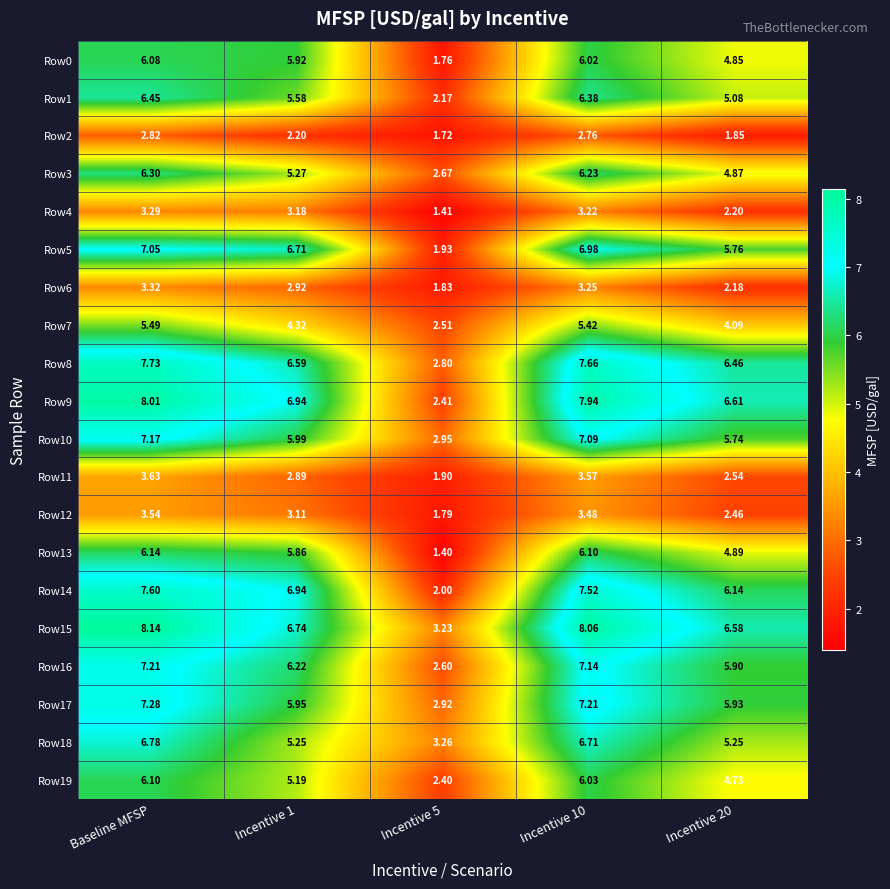

Which category has the highest value in the Row0 series?

Baseline MFSP